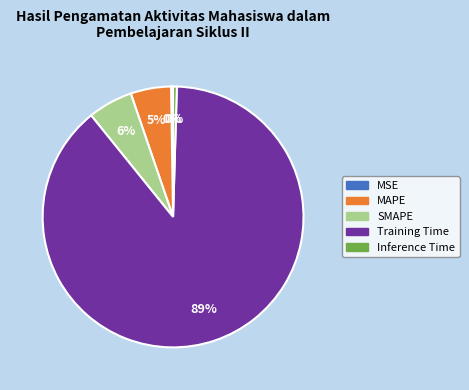

Is there a majority slice in this chart?

Yes